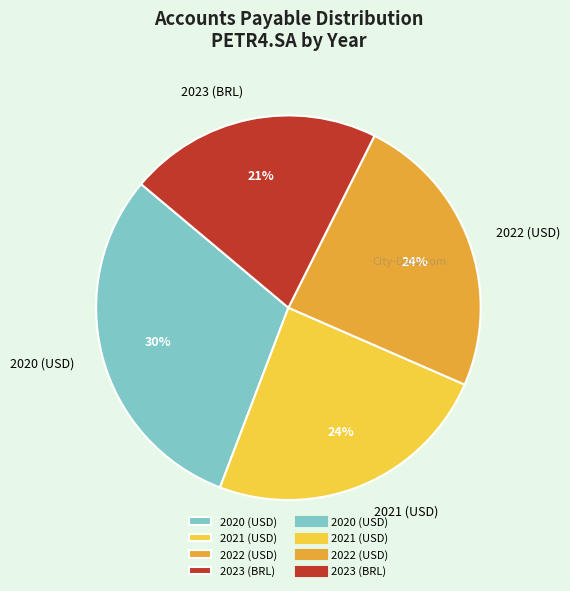

How many slices are in this pie chart?

4